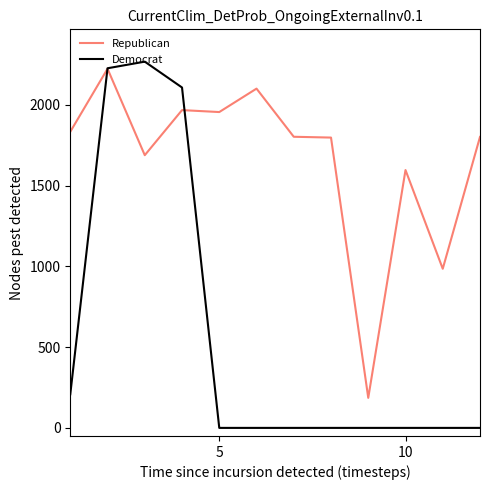

Does the chart display data point markers on the line(s)?

No